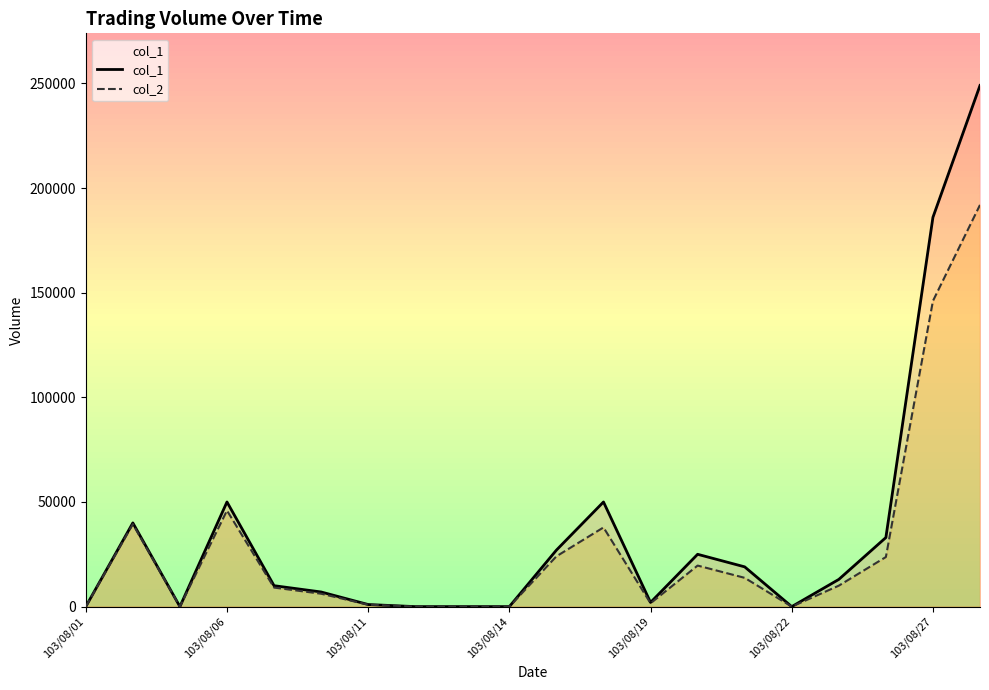

The value of col_1 at 103/08/14 is 0. True or false?

True